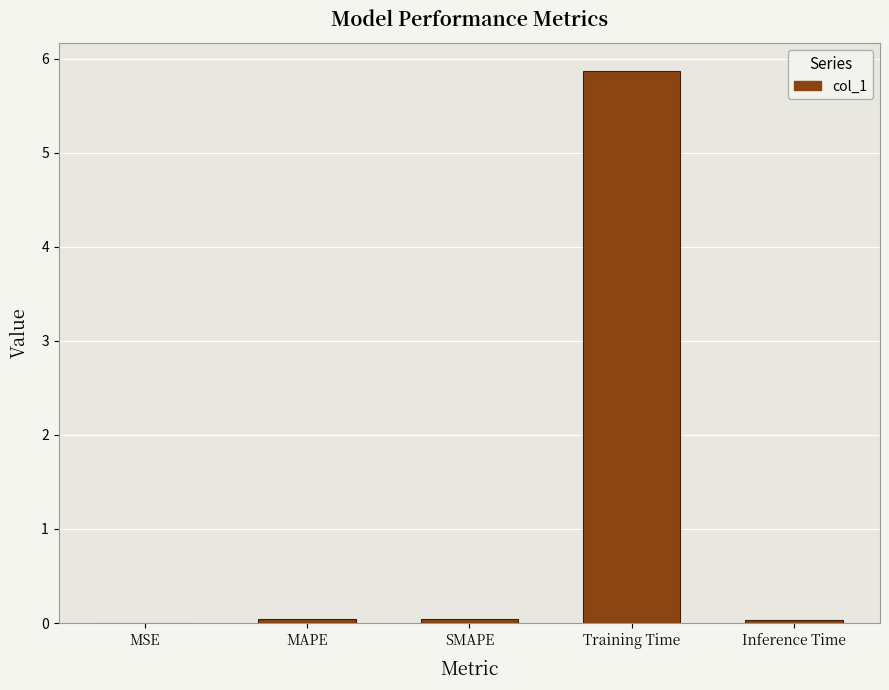

True or false: the data shows 0.0 at MAPE.

True